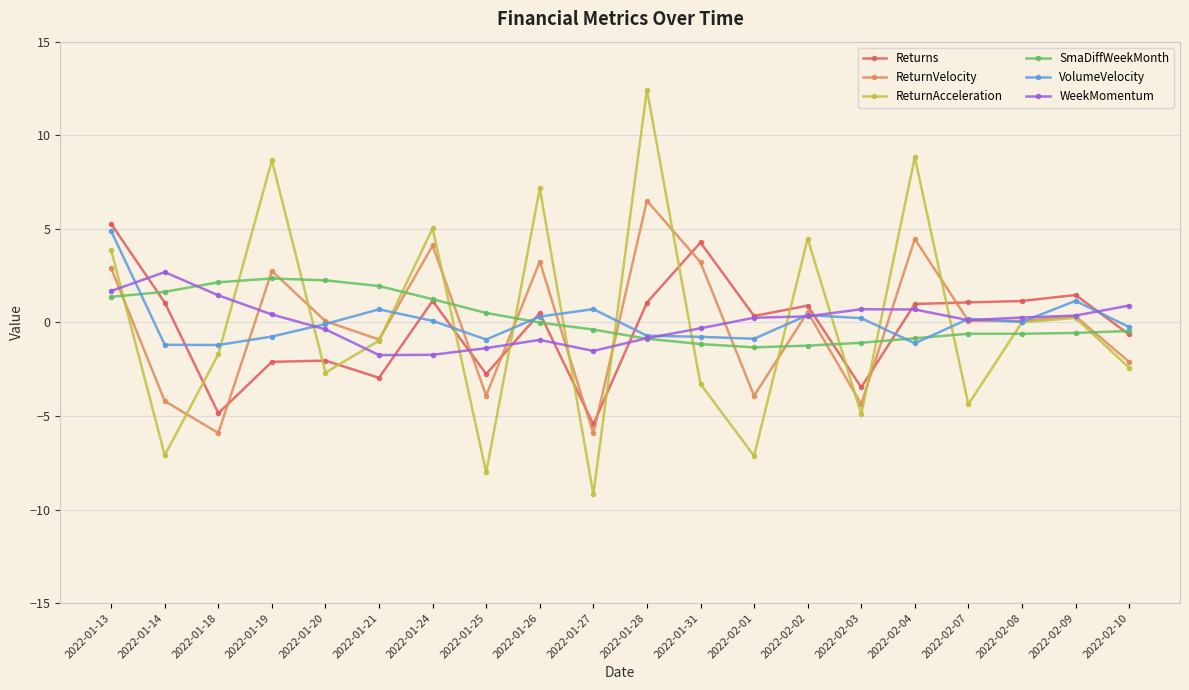

In ReturnAcceleration, how many points are higher than both neighbors (excluding endpoints)?

7